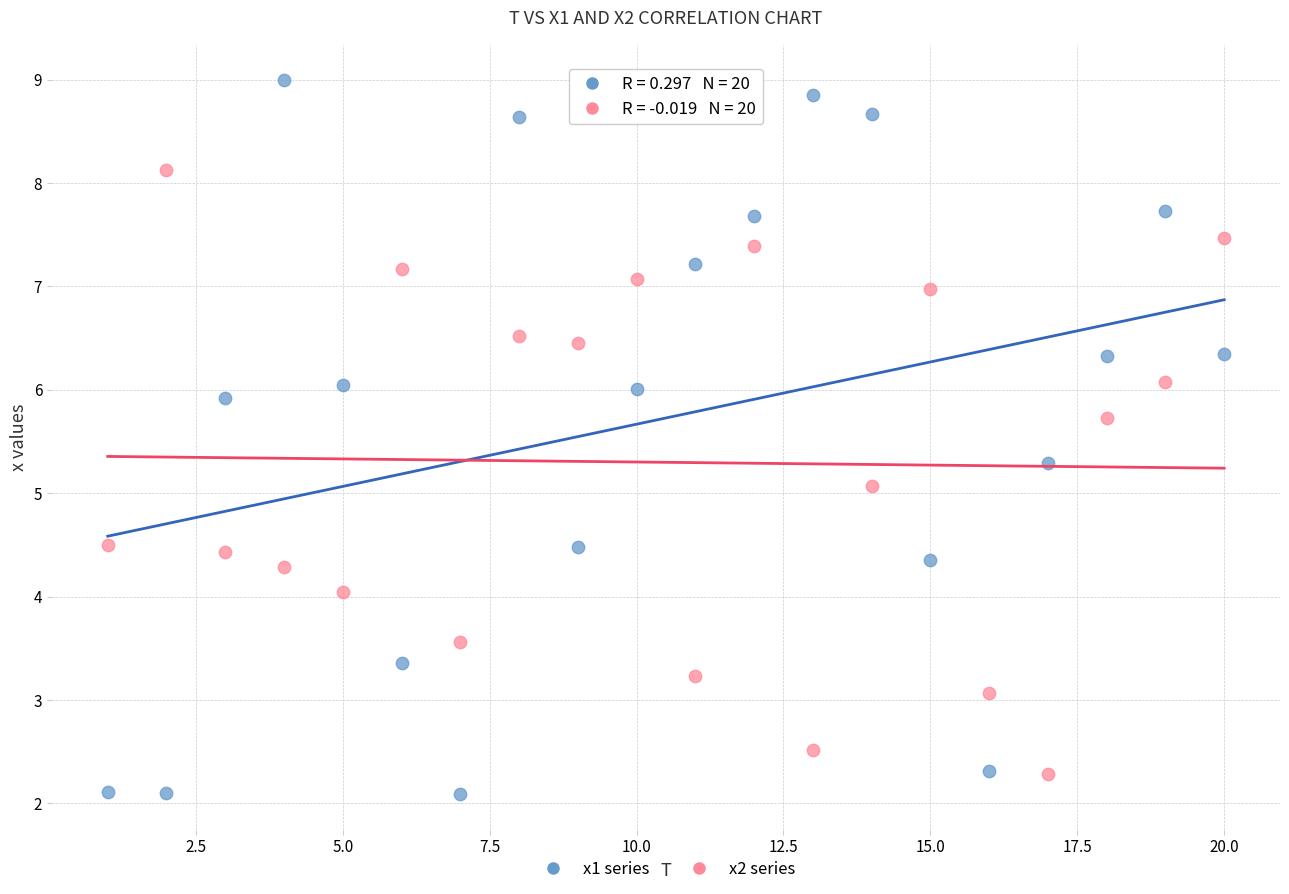

Which series reaches the minimum Y coordinate?

x1 series